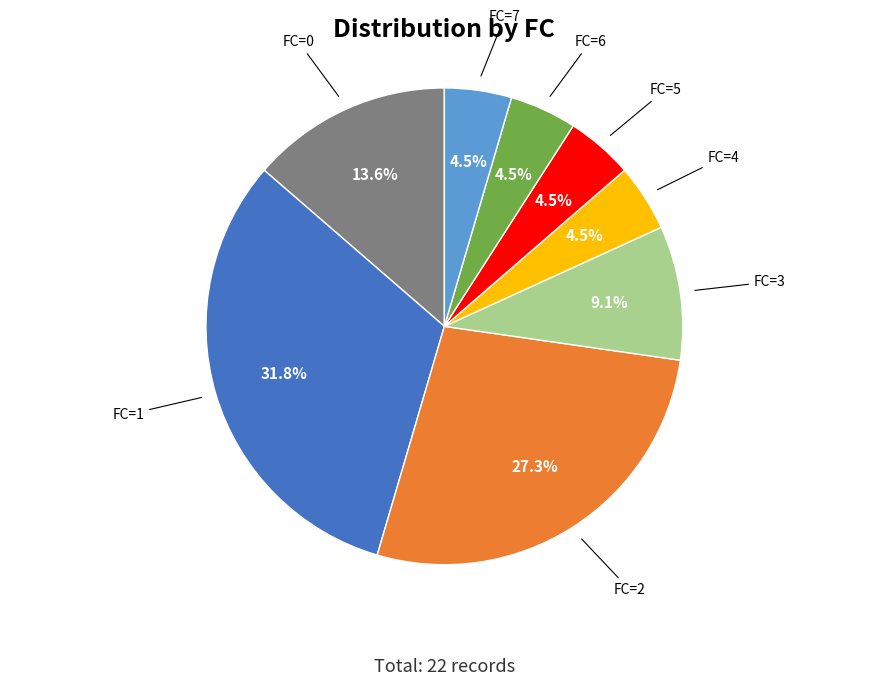

Does FC=7 represent more than half of the total?

No